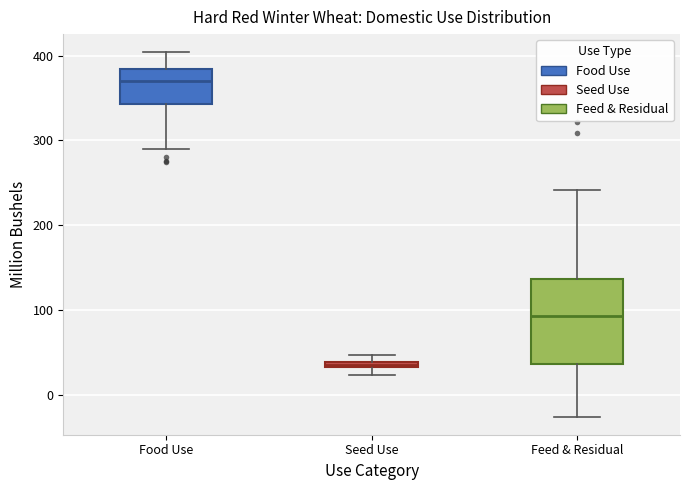

Where is the lower edge of the box for Food Use on the y-axis? The values are not printed on the chart, so give them approximately, as read against the axis.

340